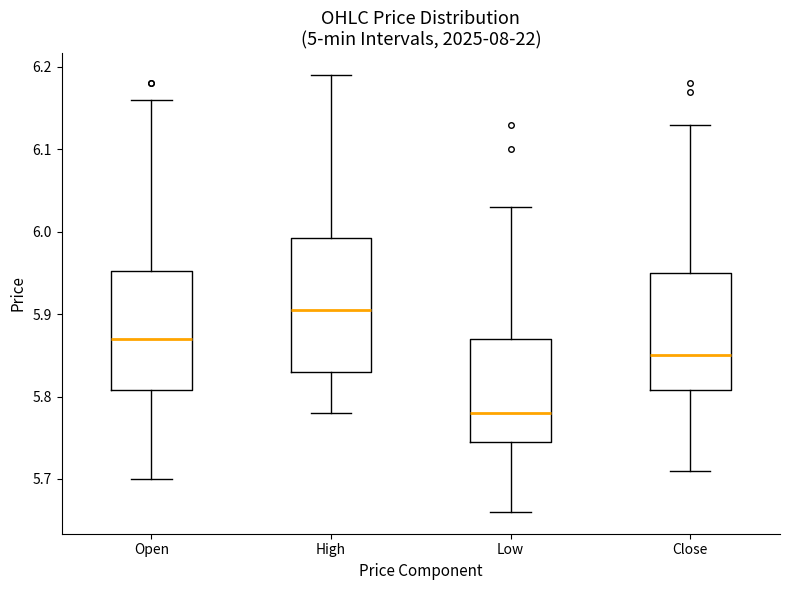

Reading left to right, transcribe this box plot: for each box, give where its median line is, the range the box spans, and where its two whiskers end, as read against the y-axis. The values are not printed on the chart, so give them approximately, as read against the axis.

Open: median 5.87, box 5.81 to 5.95, whiskers 5.70 to 6.16
High: median 5.90, box 5.83 to 5.99, whiskers 5.78 to 6.19
Low: median 5.78, box 5.75 to 5.87, whiskers 5.66 to 6.03
Close: median 5.85, box 5.81 to 5.95, whiskers 5.71 to 6.13